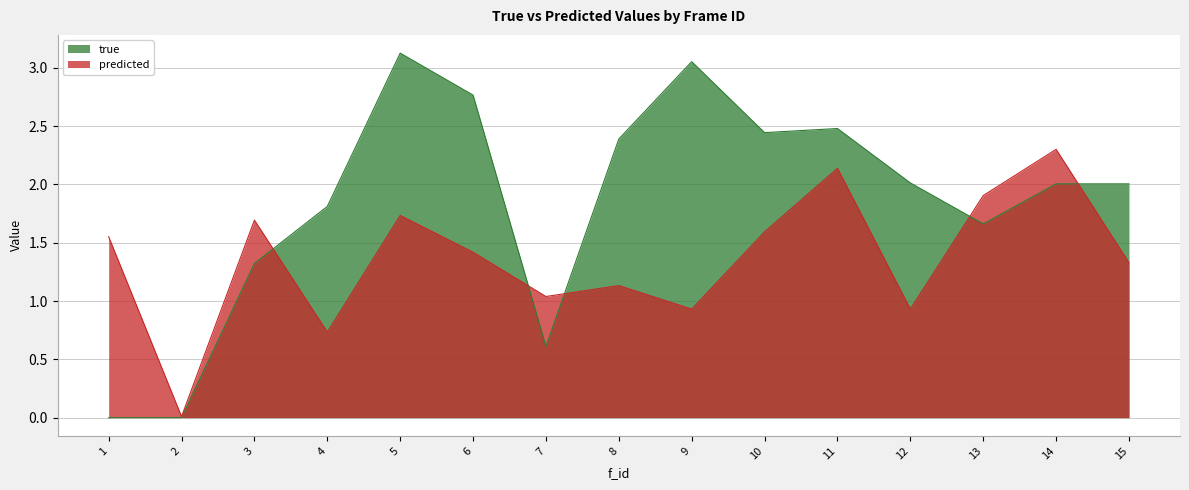

What is the difference between the highest and lowest values at 13?

0.2